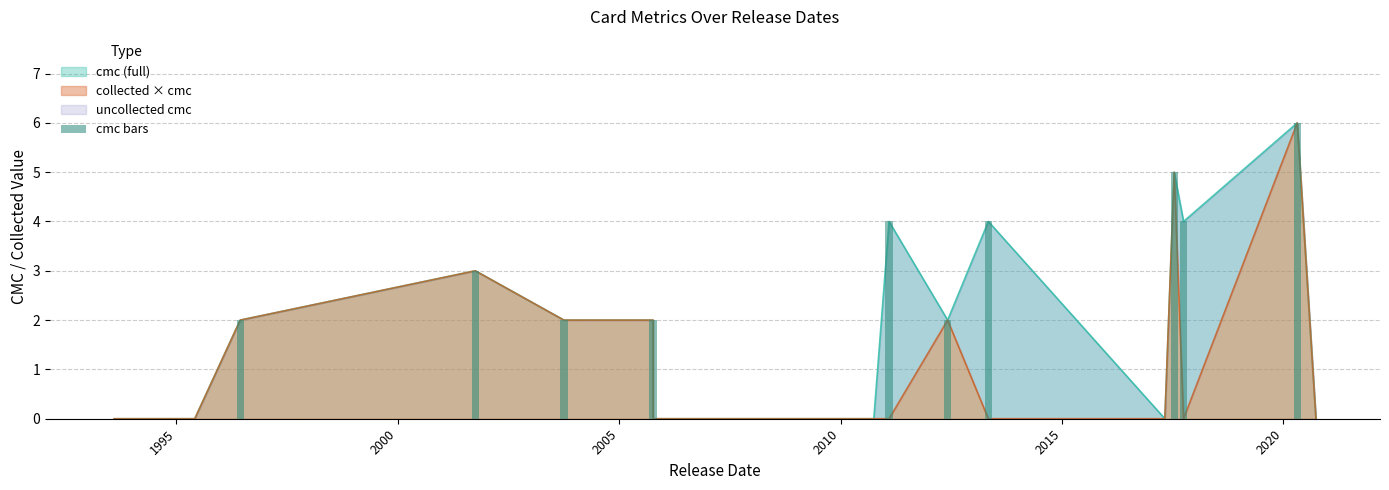

How many data points are above 2?

6